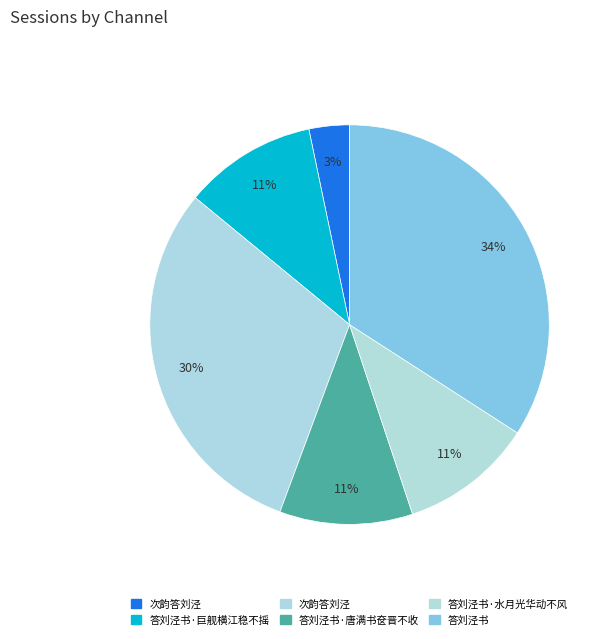

How many segments does this pie chart have?

6